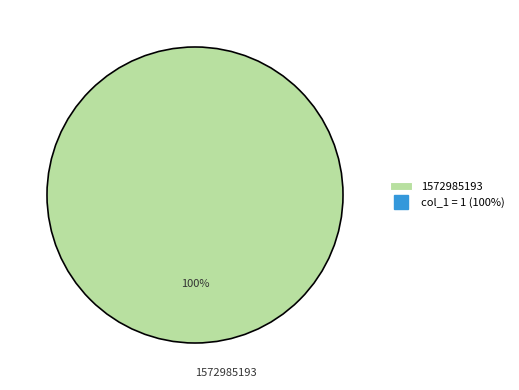

Rank the categories by value from highest to lowest.

1572985193